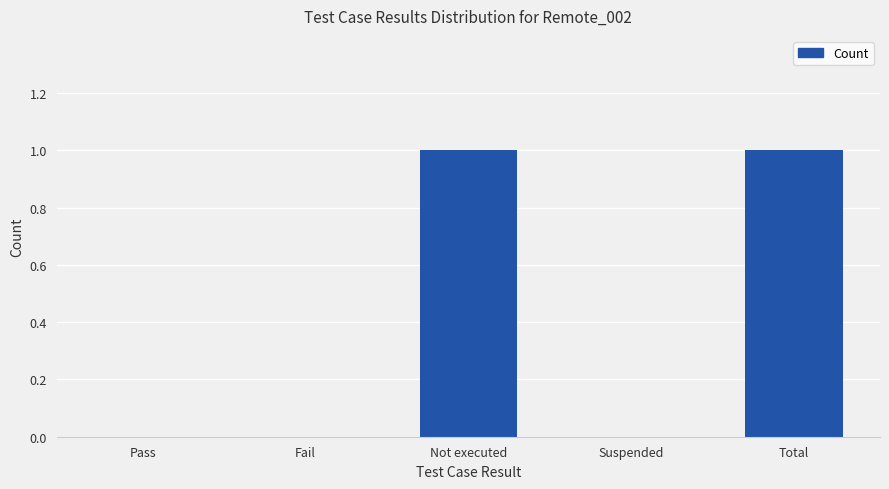

What value does the data have at Not executed?

1